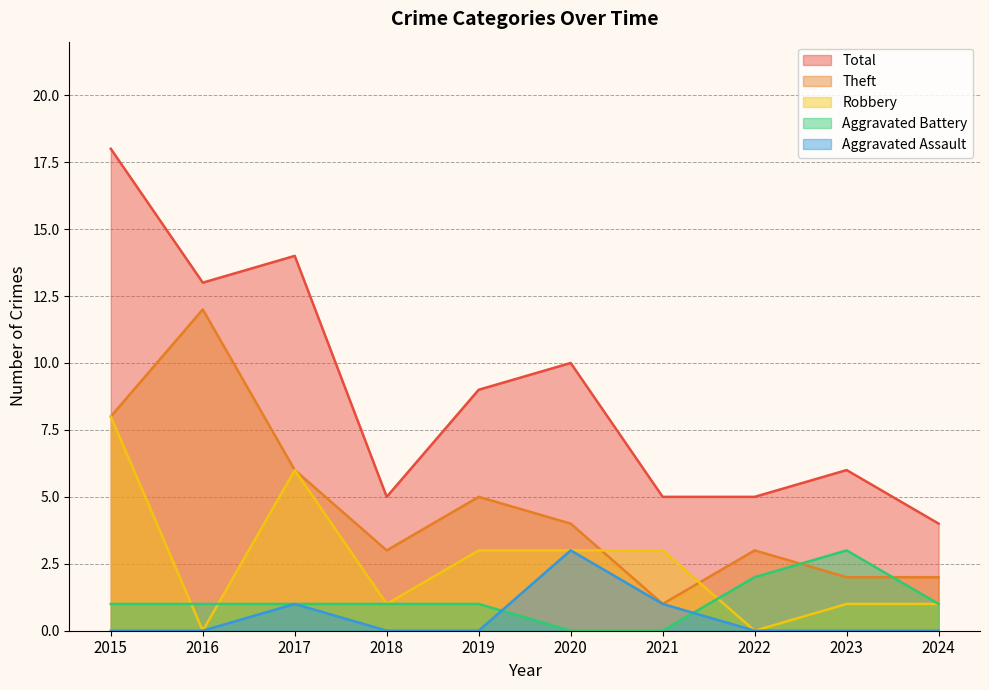

Where does the Theft series first go above 4?

2015